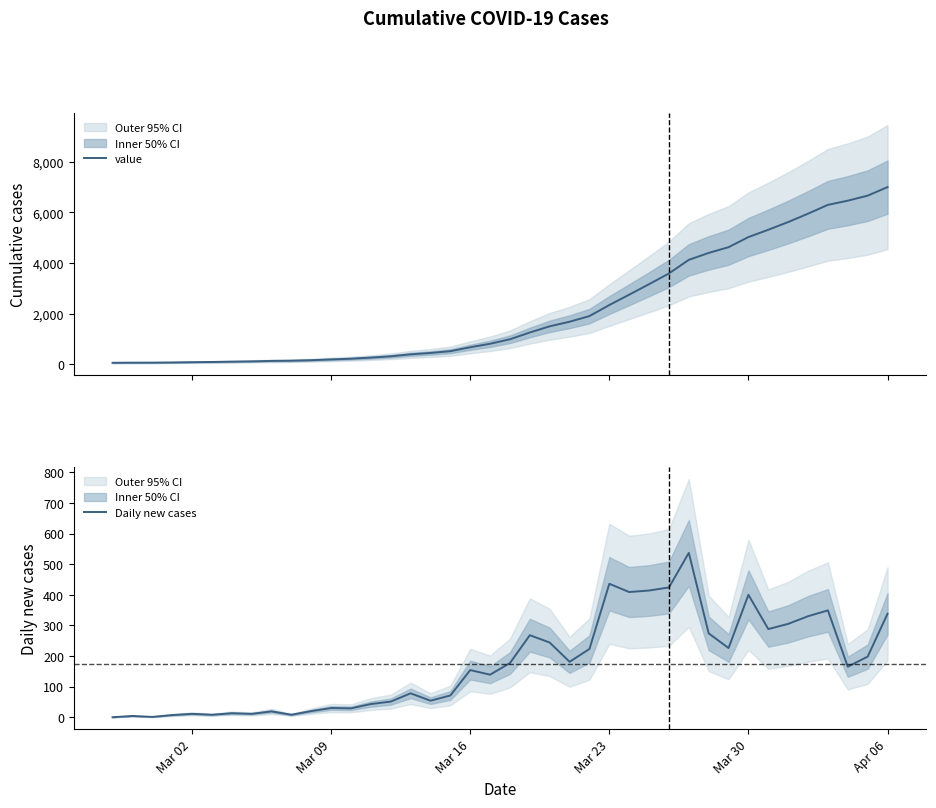

How many series are shown in this chart?

2